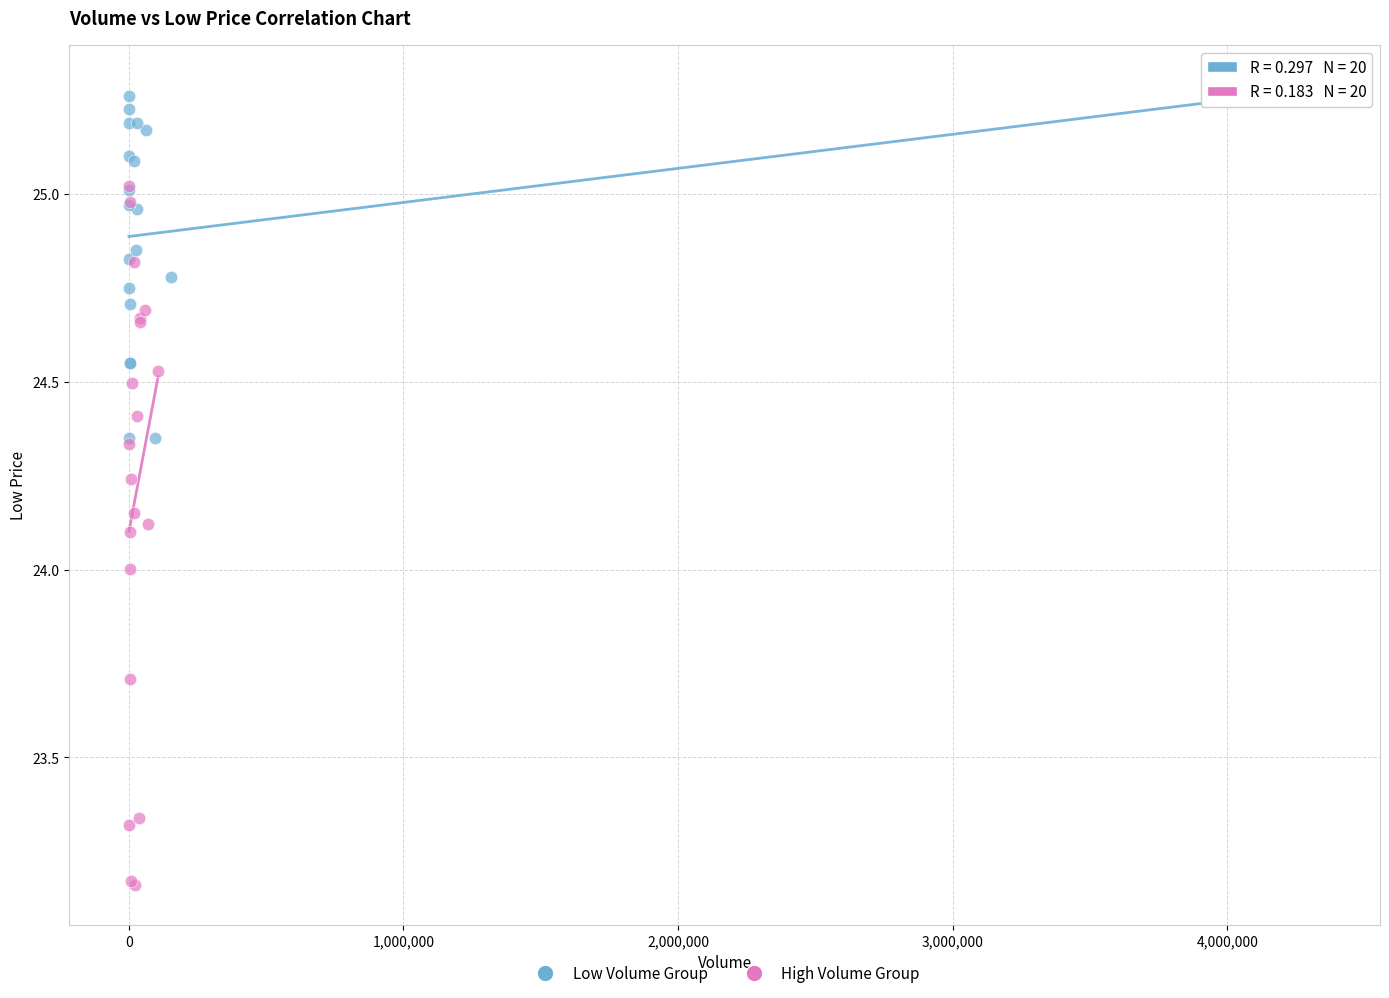

Which series contains the lowest Y value?

High Volume Group